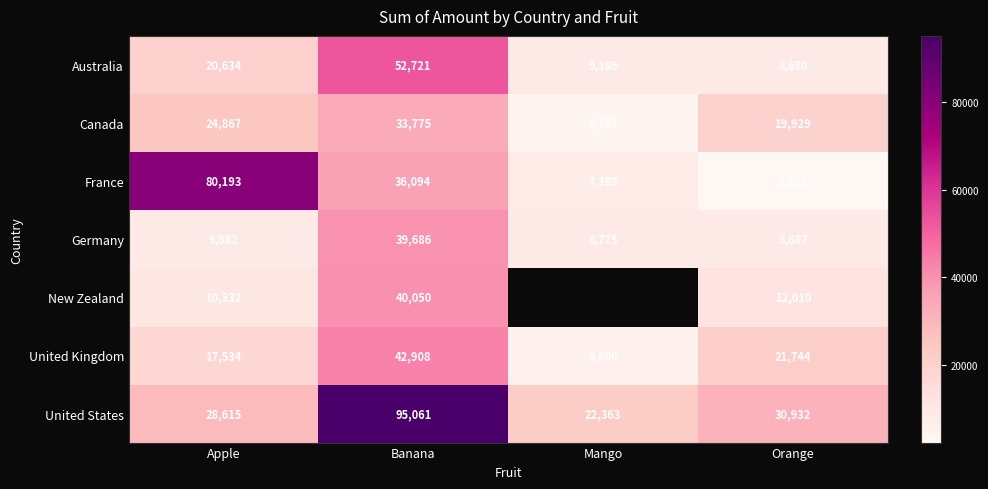

Which series changed the most between Banana and Orange?

United States